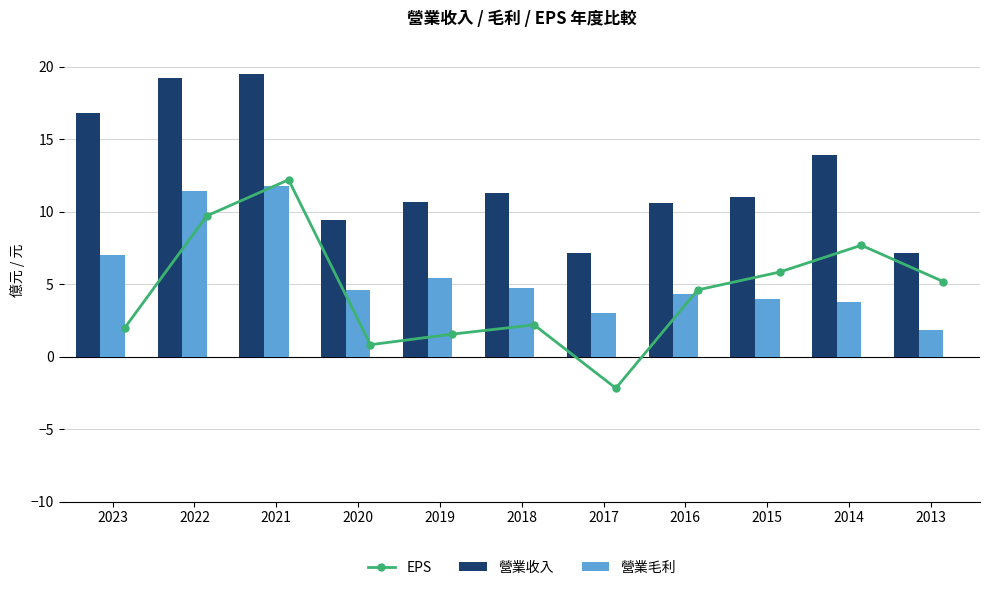

What is the value of the 營業毛利 bar at the 7th from the left?

3.0